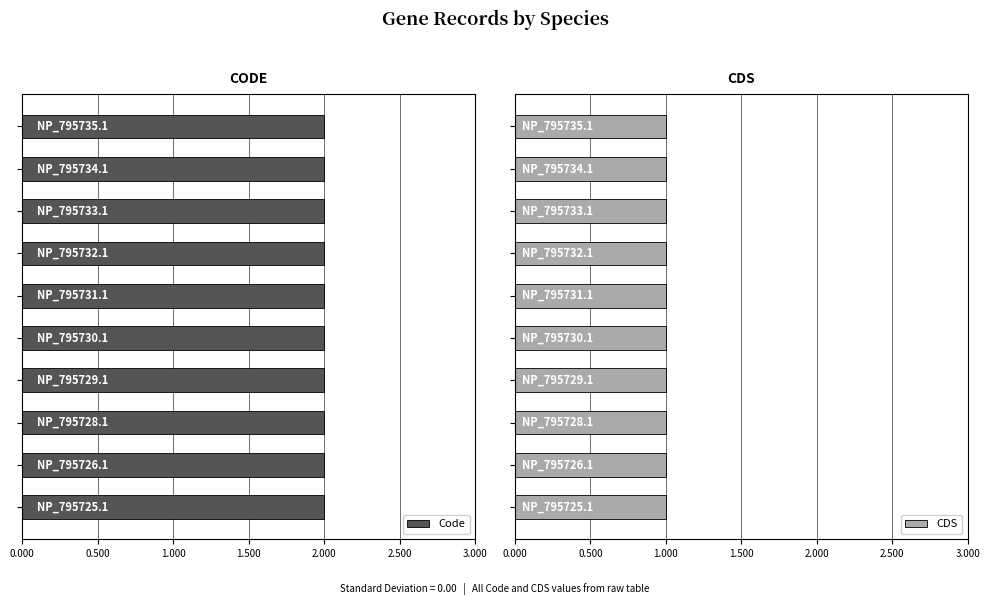

How many bars are there in each group?

2